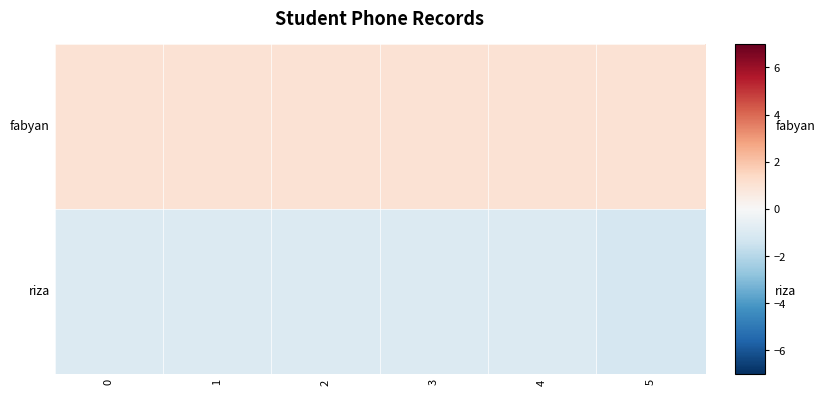

Between 1 and 2, which is larger?

1